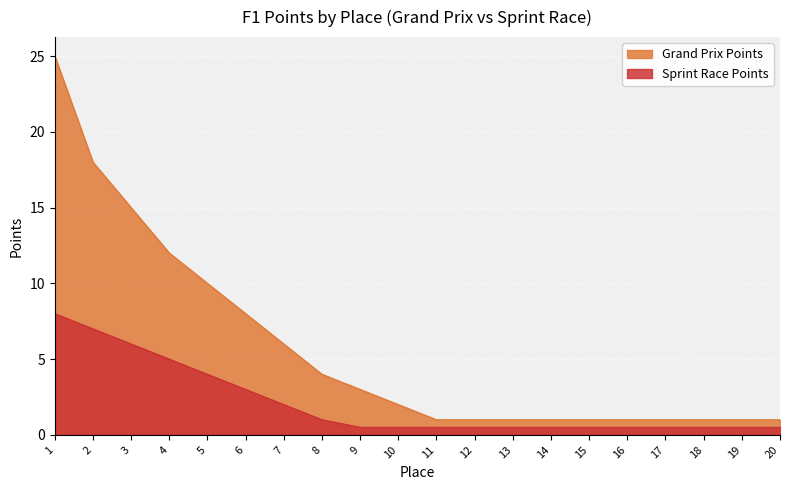

List the series in order of their overall mean, highest first.

Grand Prix Points, Sprint Race Points